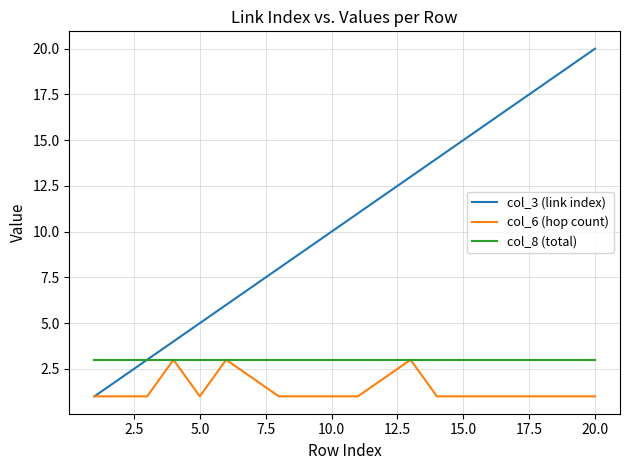

Which series has the largest range (max minus min)?

col_3 (link index)